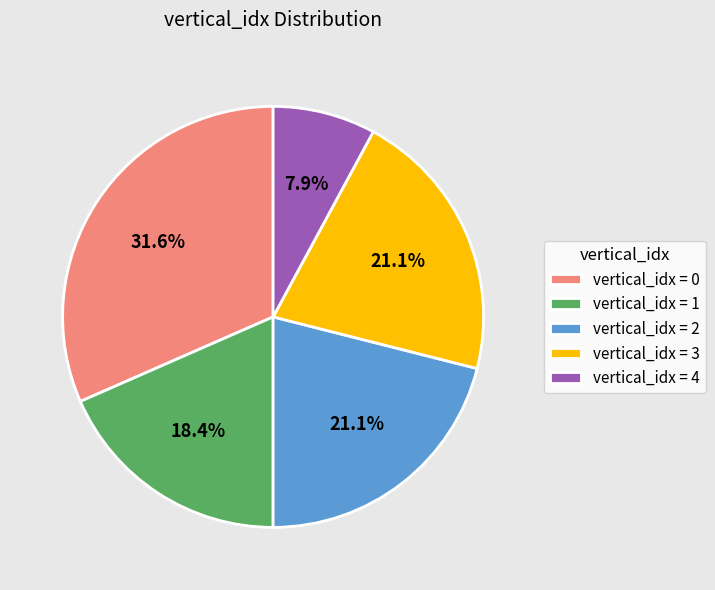

What is the ratio of the value at vertical_idx = 0 to the value at vertical_idx = 1?

1.7